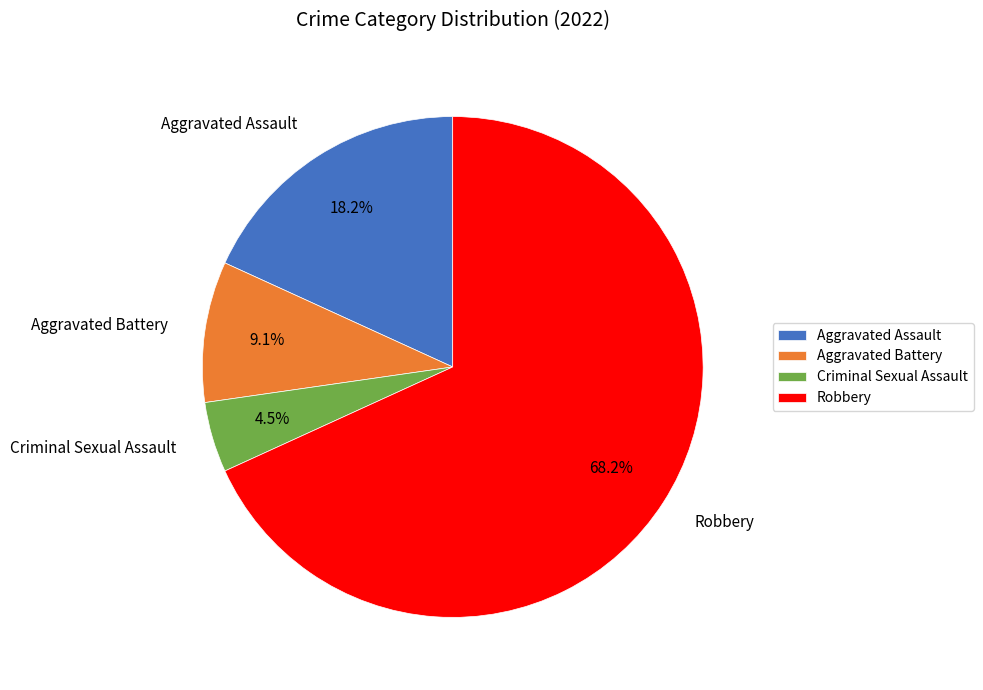

Rank the categories by value from highest to lowest.

Robbery, Aggravated Assault, Aggravated Battery, Criminal Sexual Assault